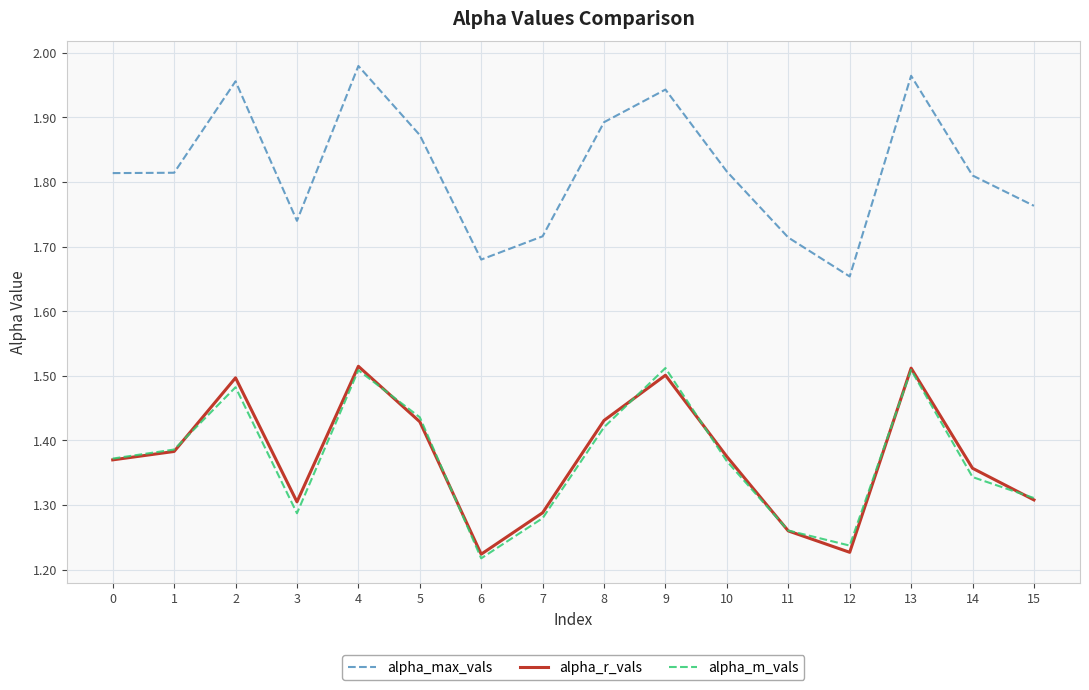

True or false: alpha_r_vals and alpha_max_vals cross at least once.

False